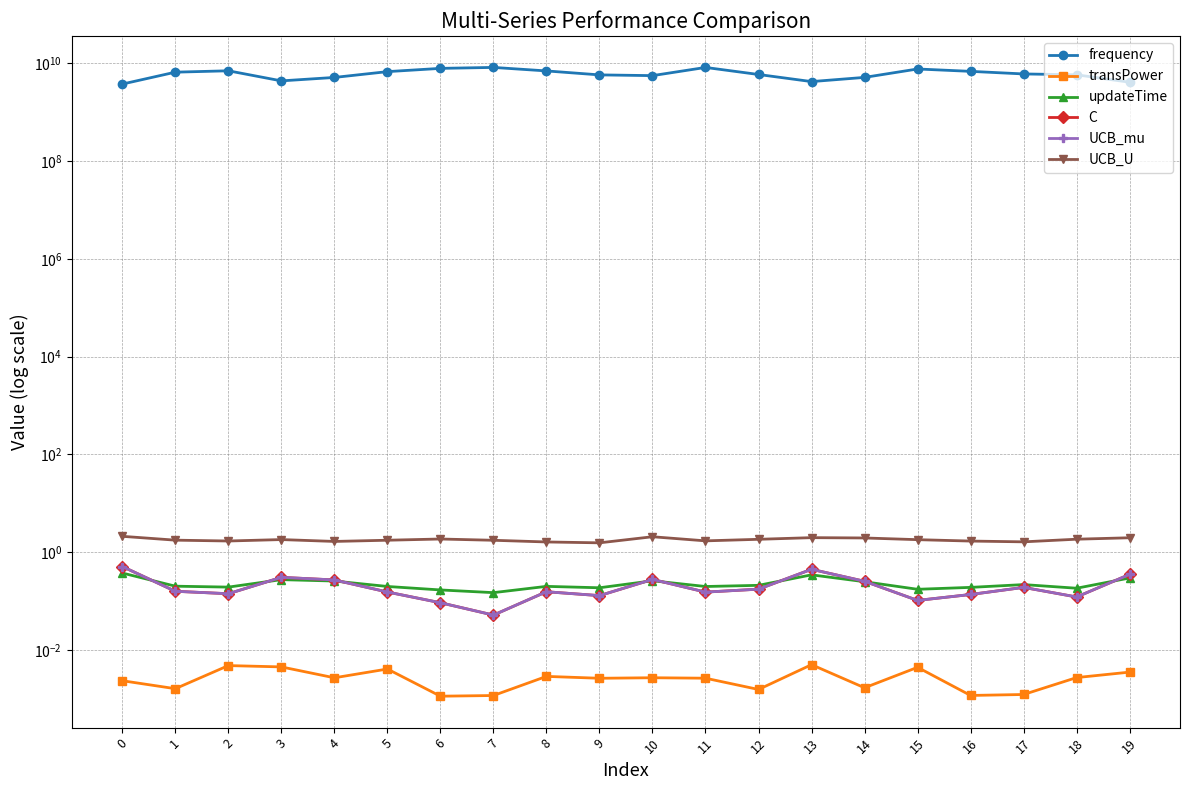

Which series has the widest spread of values?

frequency